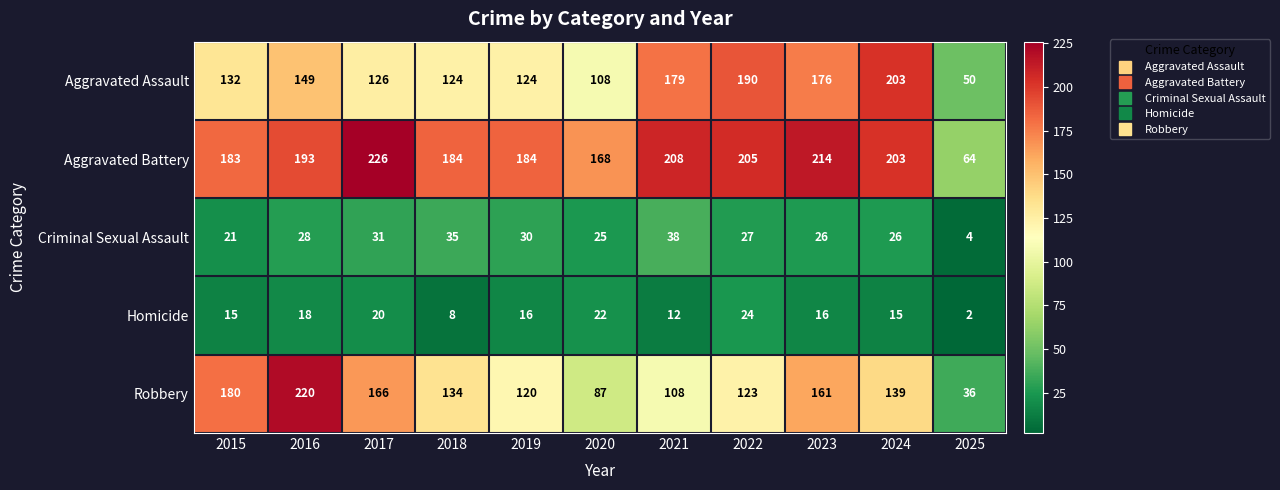

The value of Homicide at 2018 is 8. True or false?

True